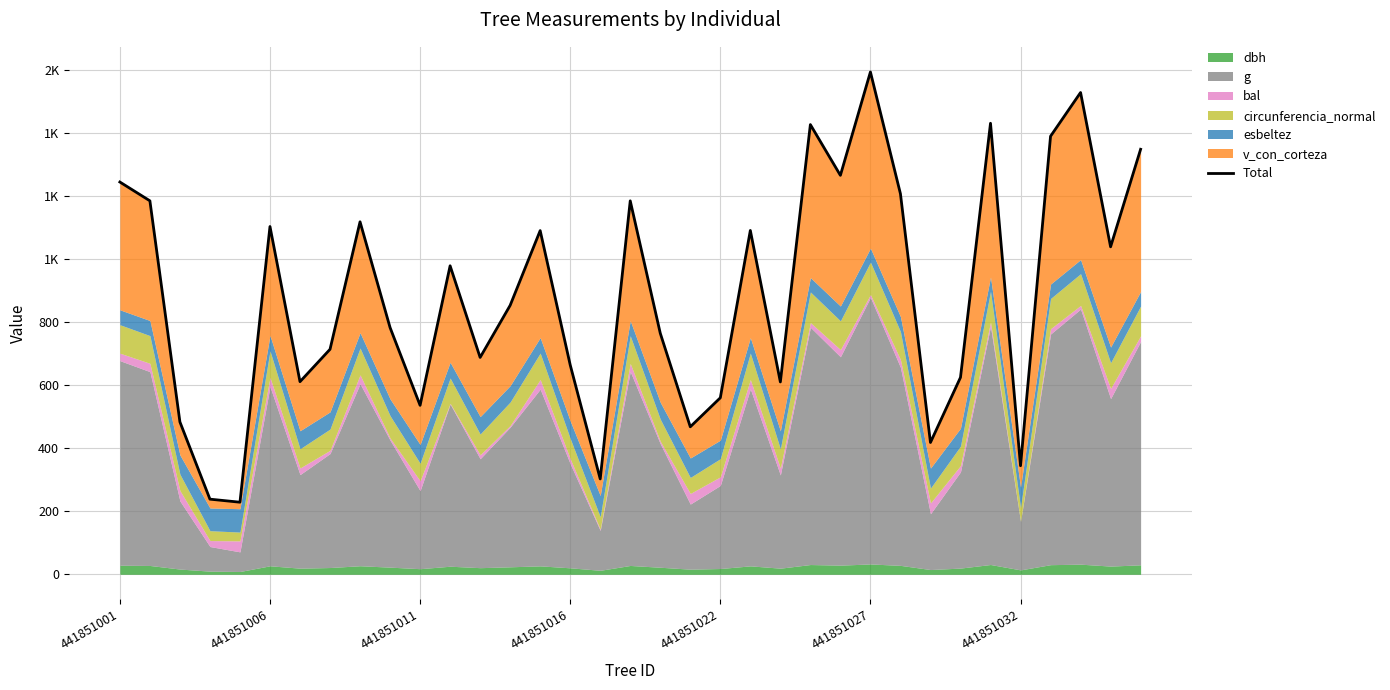

How many interior local valleys (lower than both neighbors) does the data have?

11